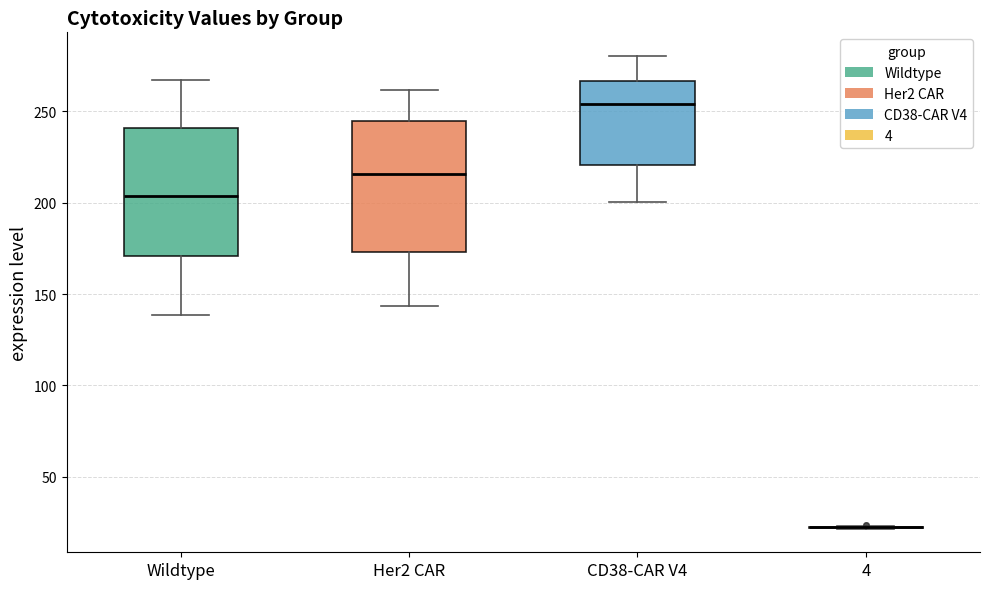

Reading left to right, transcribe this box plot: for each box, give where its median line is, the range the box spans, and where its two whiskers end, as read against the y-axis. The values are not printed on the chart, so give them approximately, as read against the axis.

Wildtype: median 205, box 170 to 240, whiskers 140 to 265
Her2 CAR: median 215, box 175 to 245, whiskers 145 to 260
CD38-CAR V4: median 255, box 220 to 265, whiskers 200 to 280
4: box collapsed to a line at 20, whiskers 20 to 25